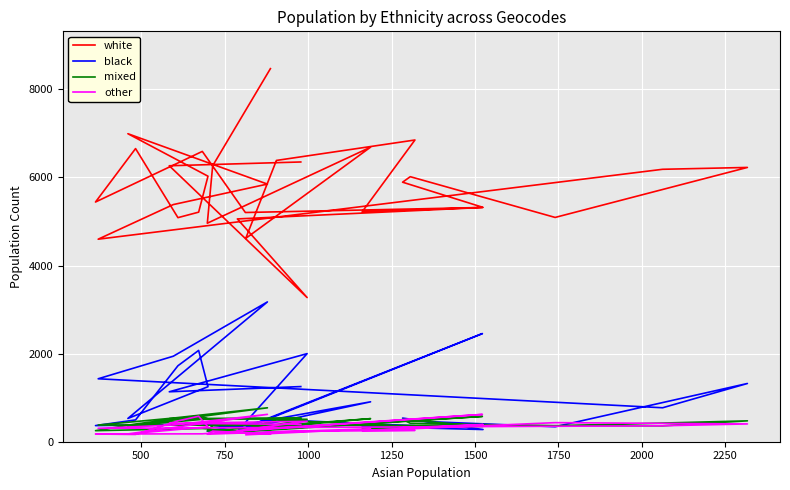

Which series has the largest total across all categories?

white